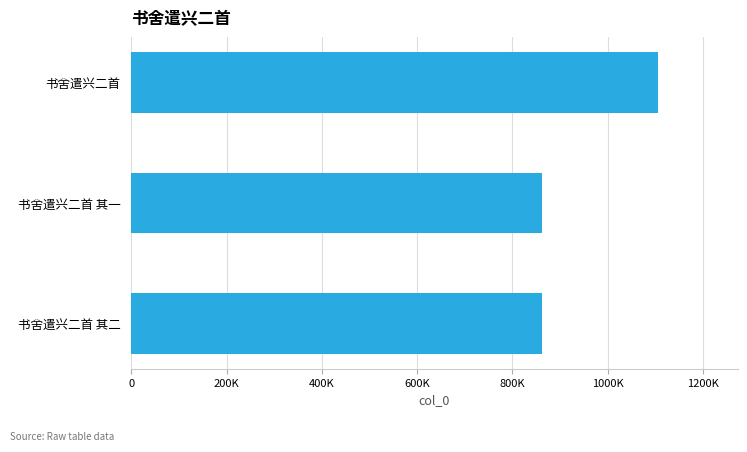

Which category has the highest value across all series?

书舍遣兴二首